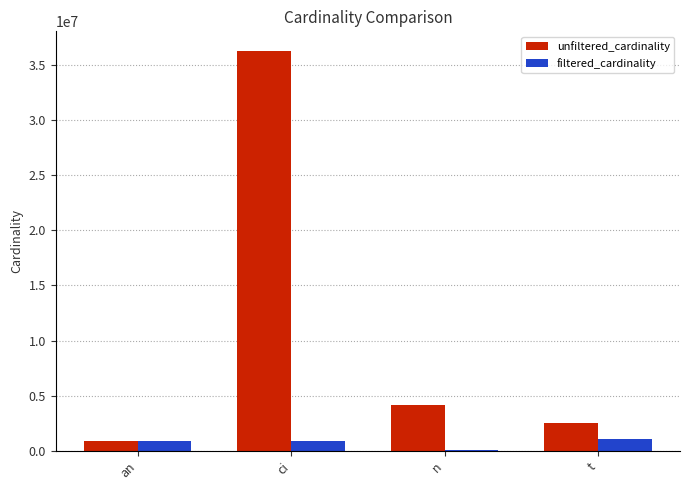

What is the difference between the filtered_cardinality values at t and ci?

175323